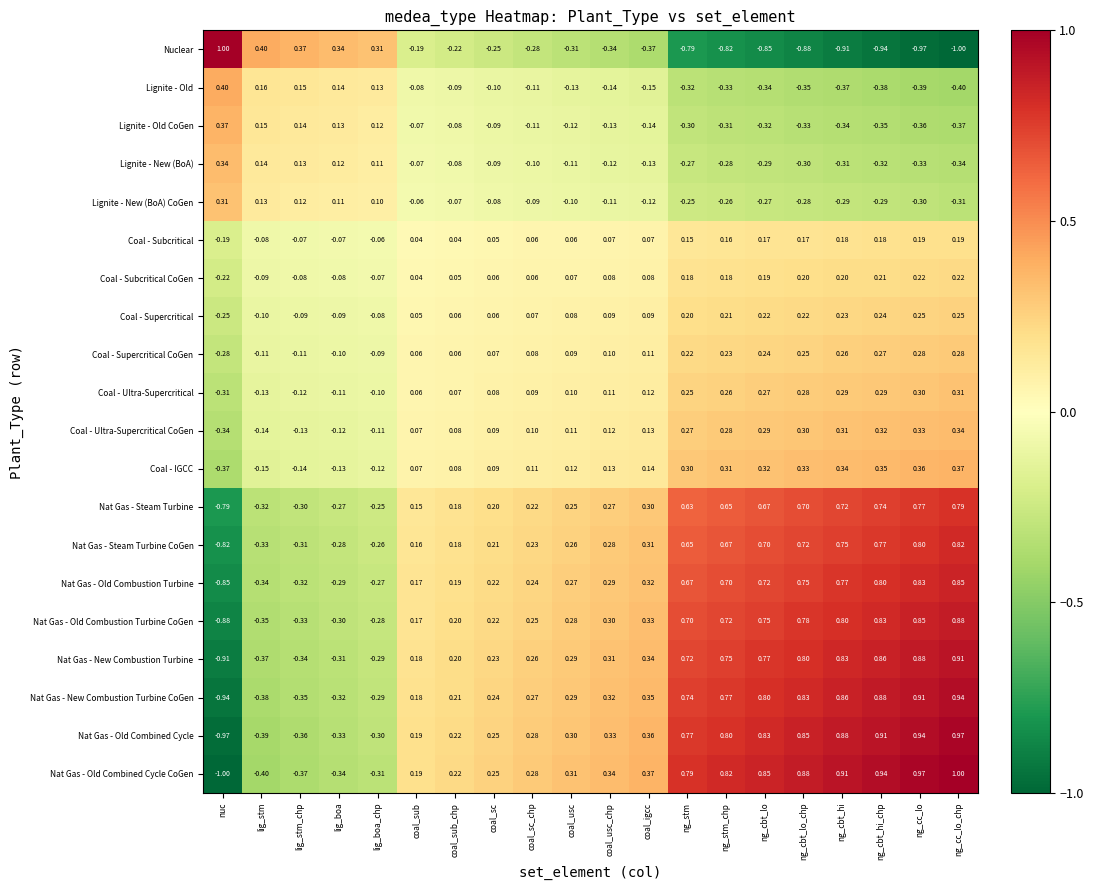

Where is Nat Gas - Steam Turbine nearest to the value 0?

coal_sub